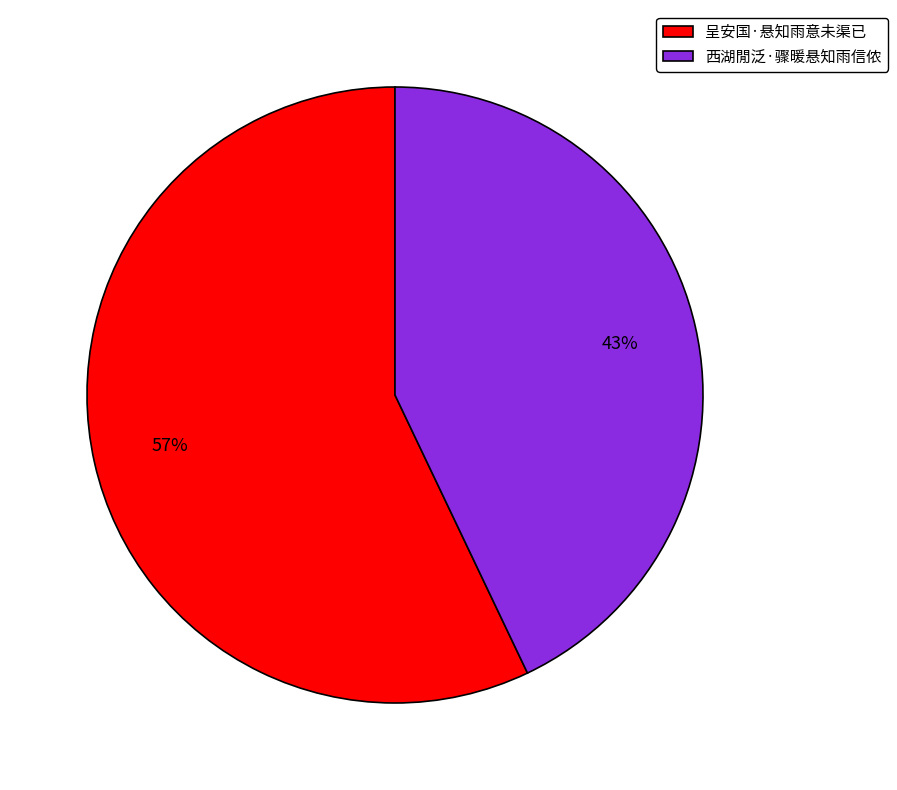

Rank the categories by value from highest to lowest.

呈安国·悬知雨意未渠已, 西湖閒泛·骤暖悬知雨信侬